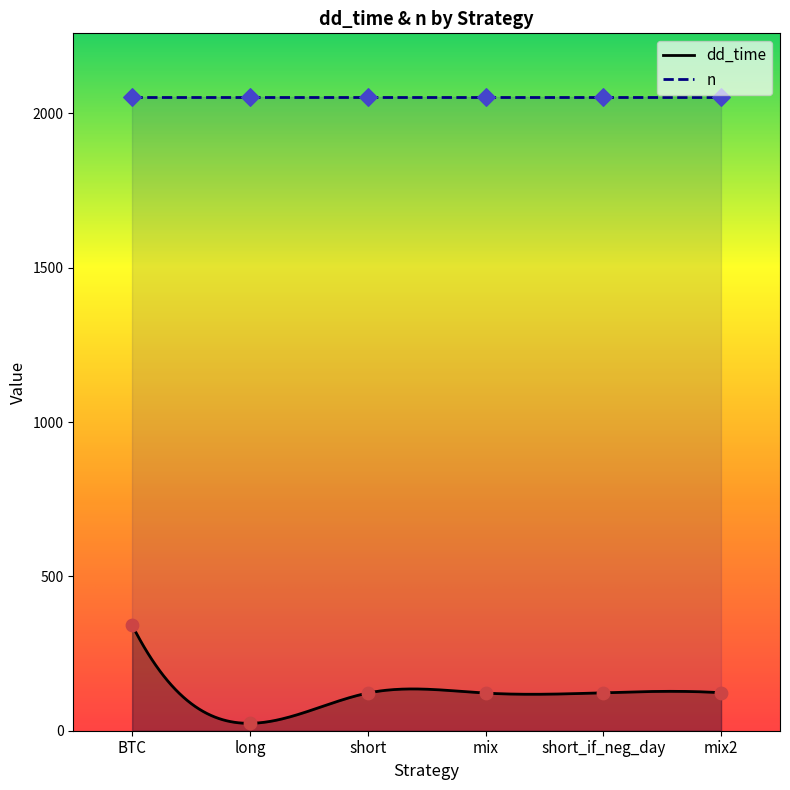

Which has a higher value, short or mix?

short